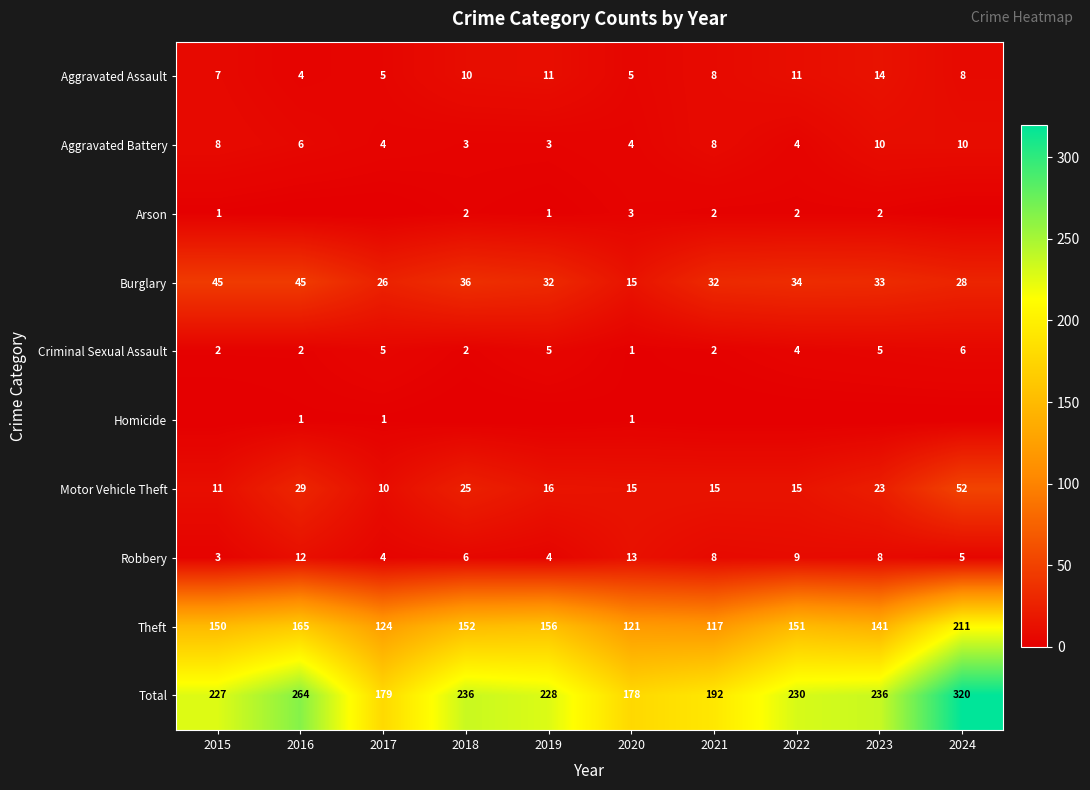

What is the approximate value of Total at 2015, to the nearest 5?

225